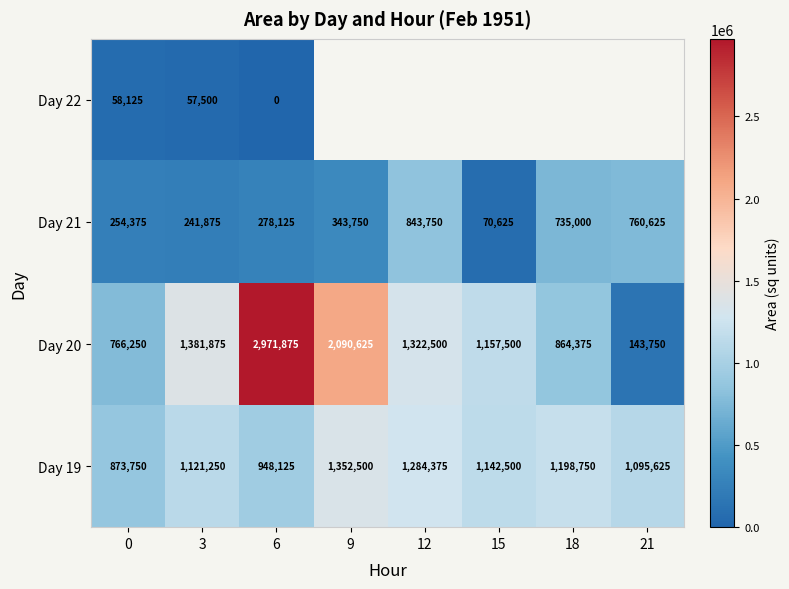

The value of Day 22 at 0 is 94943.3. True or false?

False